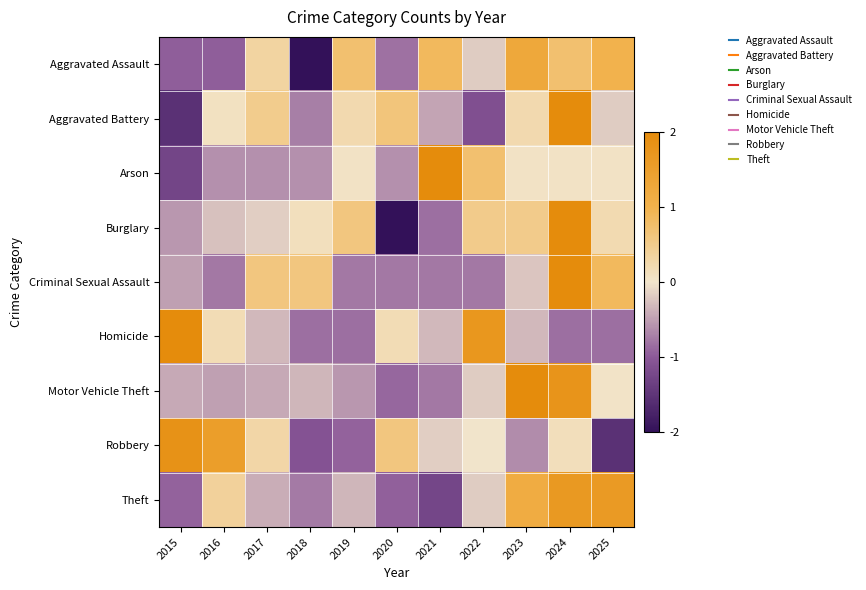

Reading left to right, extract all data points from this chart.

Aggravated Assault: 2015=-1.0	2016=-1.0	2017=0.3	2018=-2.0	2019=0.7	2020=-0.8	2021=0.9	2022=-0.2	2023=1.3	2024=0.7	2025=1.0
Aggravated Battery: 2015=-1.5	2016=0.1	2017=0.5	2018=-0.7	2019=0.2	2020=0.6	2021=-0.5	2022=-1.1	2023=0.2	2024=2.0	2025=-0.2
Arson: 2015=-1.3	2016=-0.6	2017=-0.6	2018=-0.6	2019=0.1	2020=-0.6	2021=2.0	2022=0.7	2023=0.1	2024=0.1	2025=0.1
Burglary: 2015=-0.6	2016=-0.3	2017=-0.2	2018=0.1	2019=0.6	2020=-2.0	2021=-0.8	2022=0.5	2023=0.5	2024=2.0	2025=0.2
Criminal Sexual Assault: 2015=-0.5	2016=-0.8	2017=0.6	2018=0.6	2019=-0.8	2020=-0.8	2021=-0.8	2022=-0.8	2023=-0.2	2024=2.0	2025=0.9
Homicide: 2015=2.0	2016=0.2	2017=-0.3	2018=-0.8	2019=-0.8	2020=0.2	2021=-0.3	2022=1.7	2023=-0.3	2024=-0.8	2025=-0.8
Motor Vehicle Theft: 2015=-0.4	2016=-0.5	2017=-0.4	2018=-0.3	2019=-0.6	2020=-0.9	2021=-0.8	2022=-0.2	2023=2.0	2024=1.8	2025=0.0
Robbery: 2015=1.8	2016=1.5	2017=0.3	2018=-1.1	2019=-0.9	2020=0.6	2021=-0.2	2022=-0.0	2023=-0.6	2024=0.1	2025=-1.5
Theft: 2015=-0.9	2016=0.4	2017=-0.4	2018=-0.8	2019=-0.3	2020=-1.0	2021=-1.3	2022=-0.2	2023=1.2	2024=1.6	2025=1.6